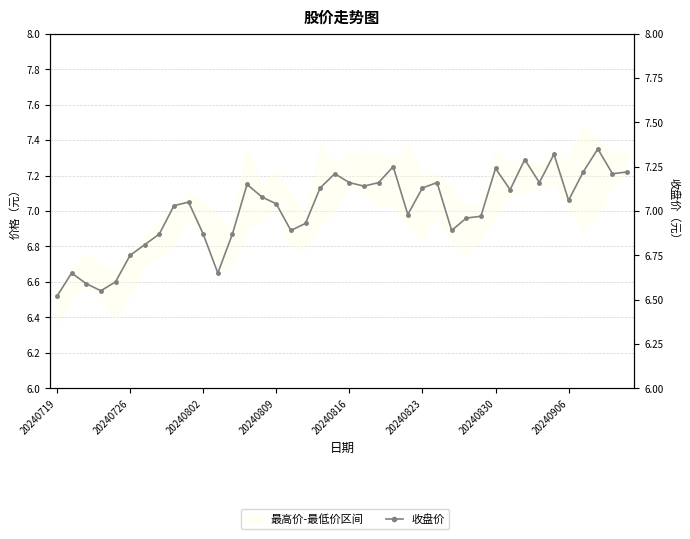

True or false: the data shows 3.0 at 22.

False